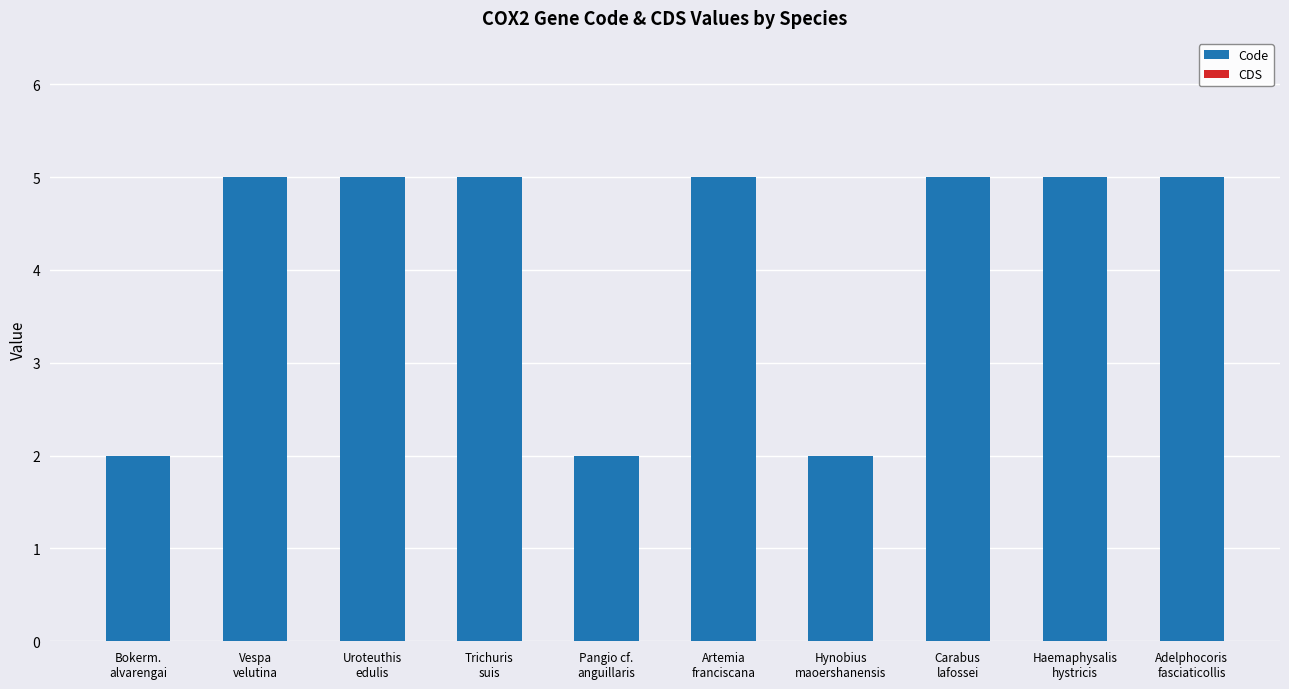

What is the greatest value displayed?

5